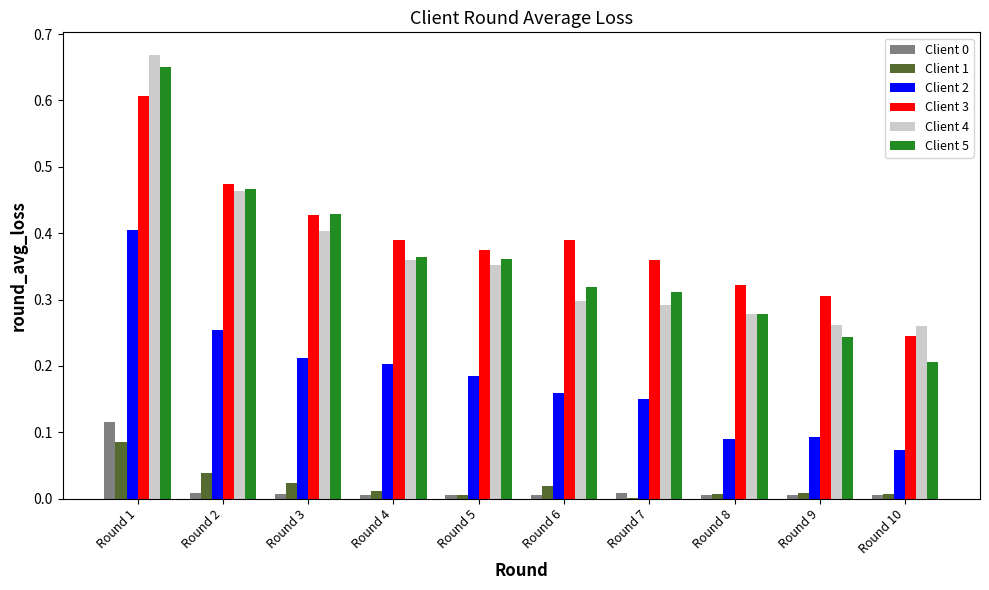

What is the total value across all series at Round 3?

1.5